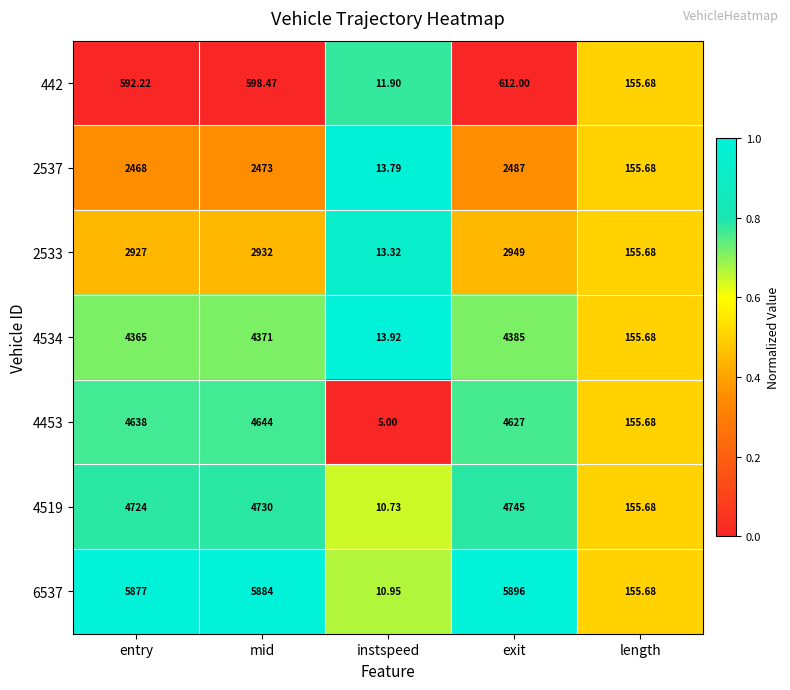

How many data points in 4519 are less than 4724?

2